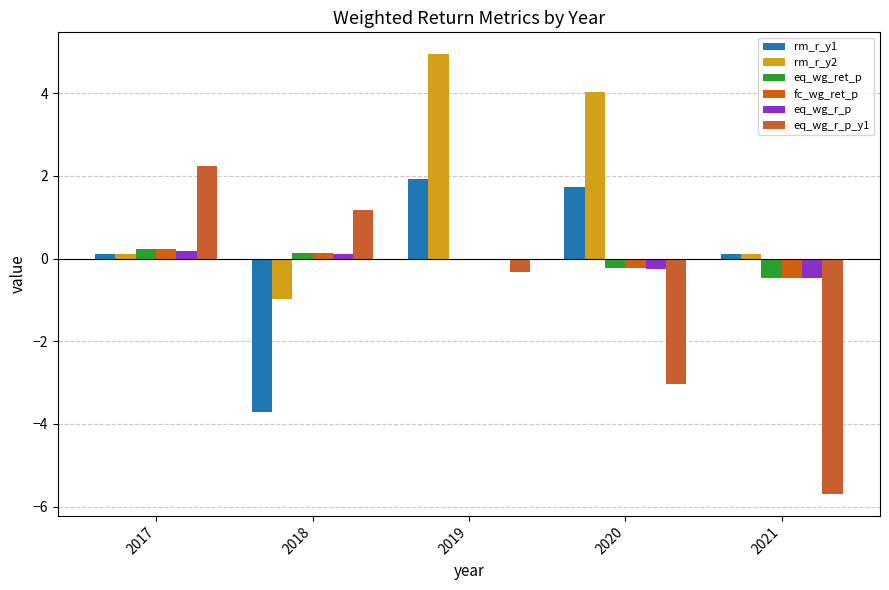

Which series has the largest total across all categories?

rm_r_y2